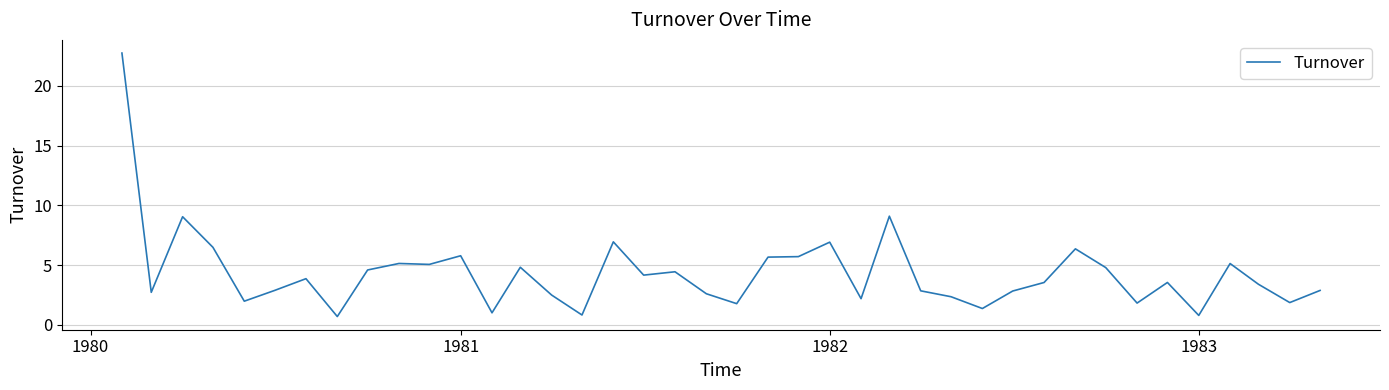

What is the maximum value shown in the chart?

22.7